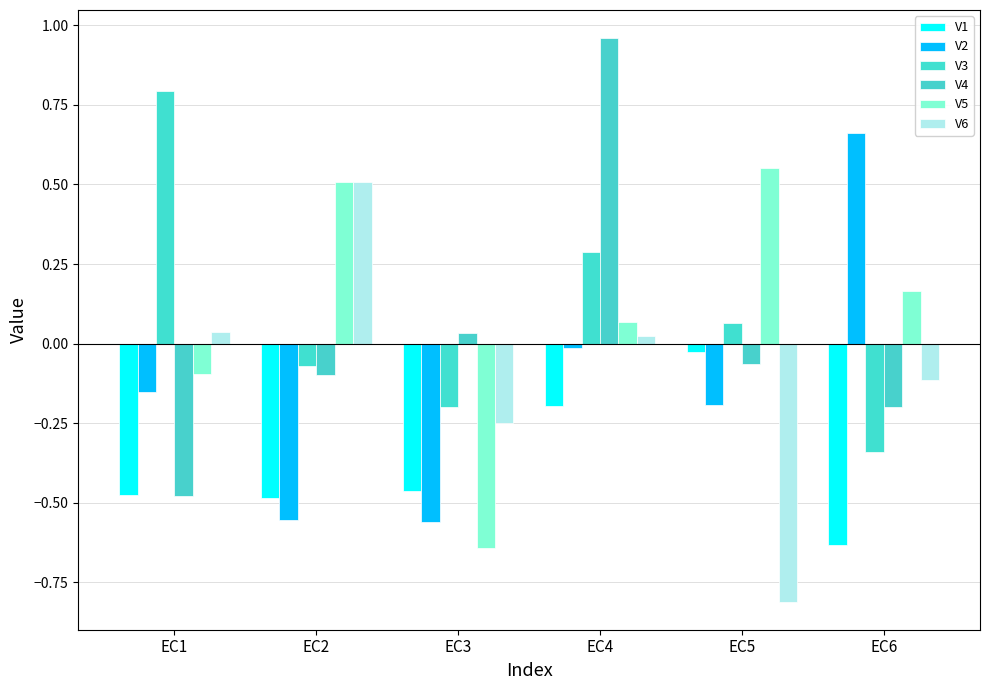

Reading right to left, transcribe all the data shown in this chart.

V1: -0.6	-0.0	-0.2	-0.5	-0.5	-0.5
V2: 0.7	-0.2	-0.0	-0.6	-0.6	-0.2
V3: -0.3	0.1	0.3	-0.2	-0.1	0.8
V4: -0.2	-0.1	1.0	0.0	-0.1	-0.5
V5: 0.2	0.6	0.1	-0.6	0.5	-0.1
V6: -0.1	-0.8	0.0	-0.2	0.5	0.0